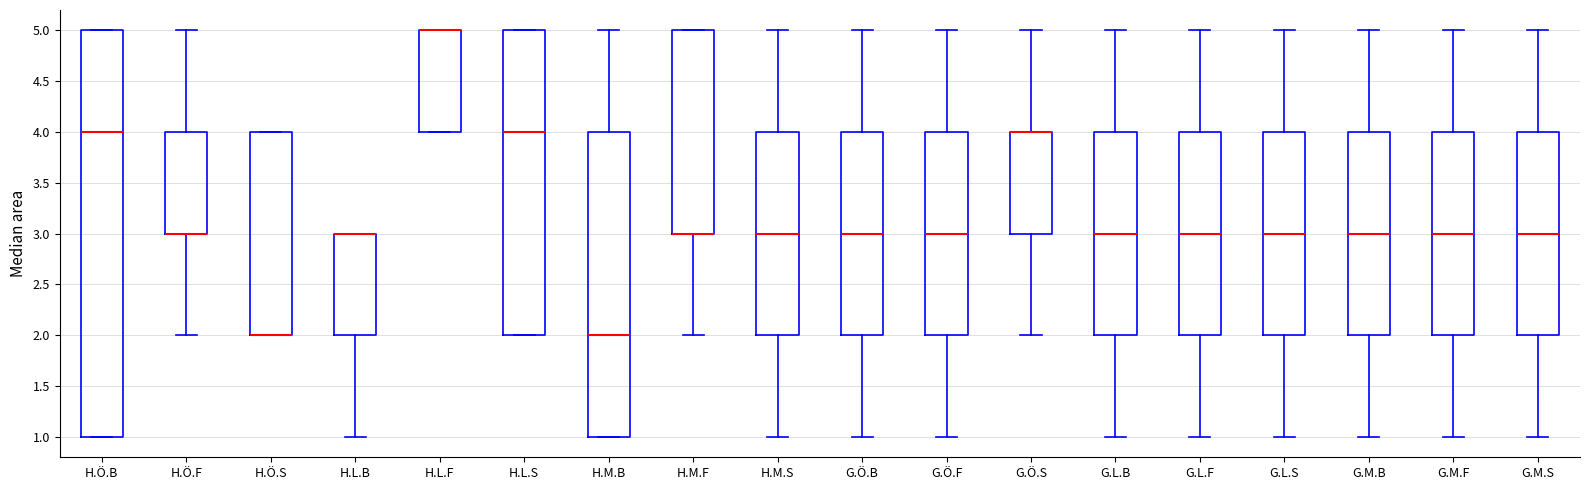

Where is the lower edge of the box for G.L.S on the y-axis? The values are not printed on the chart, so give them approximately, as read against the axis.

2